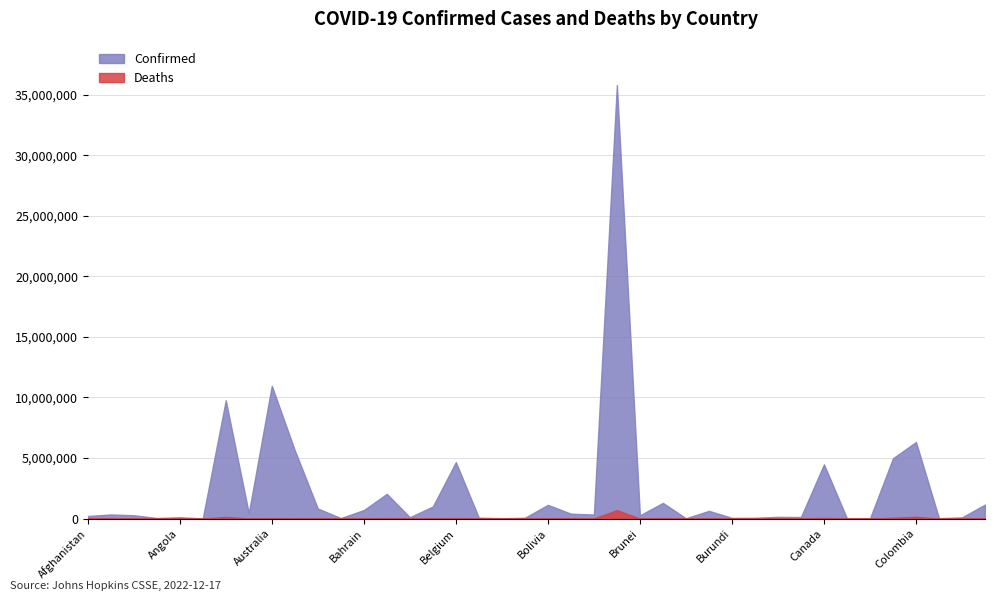

Where is Deaths nearest to the value 345836?

Colombia